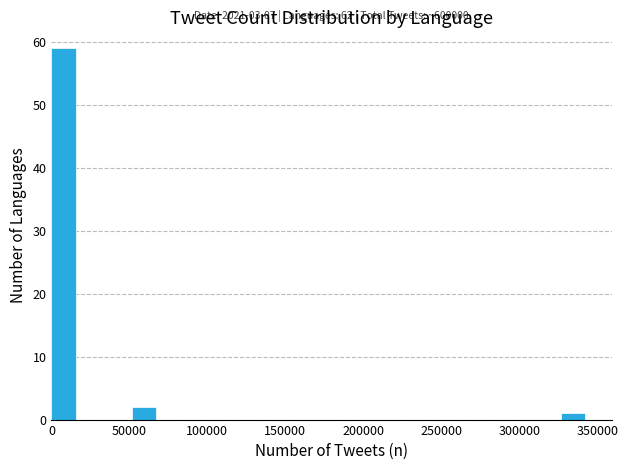

Read against the x-axis, roughly where is the centre of the tallest bar?

10000